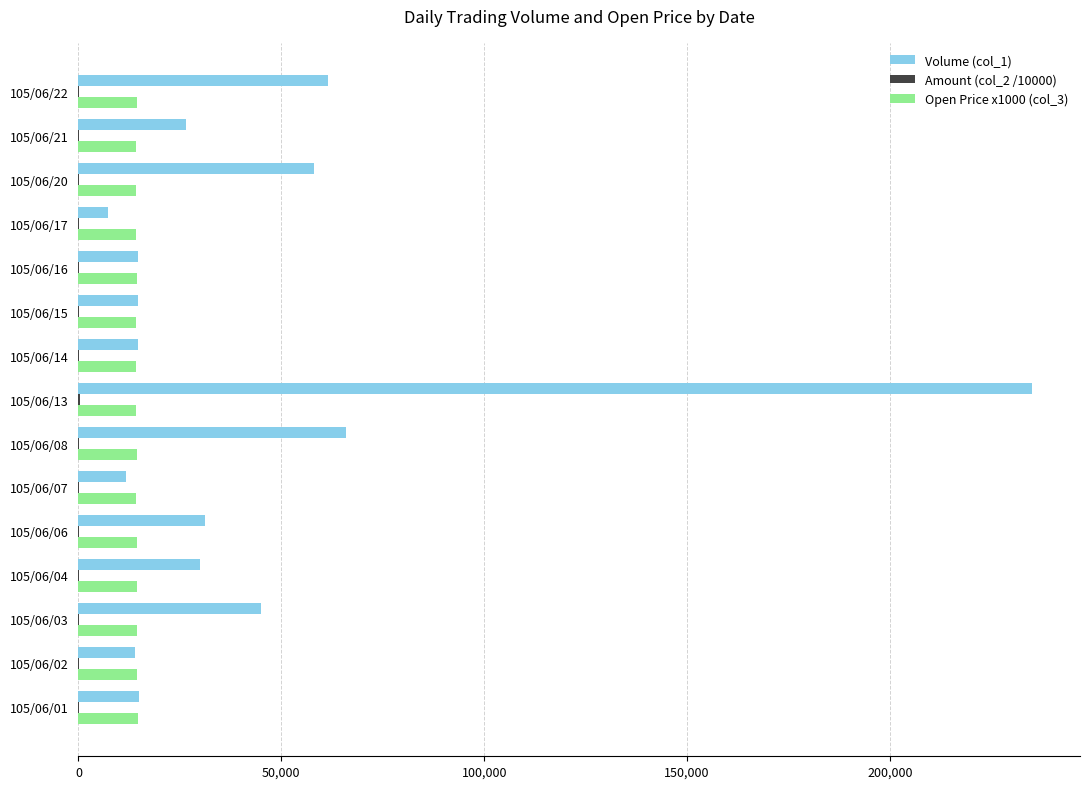

At which category is the sum across all series the highest?

105/06/13